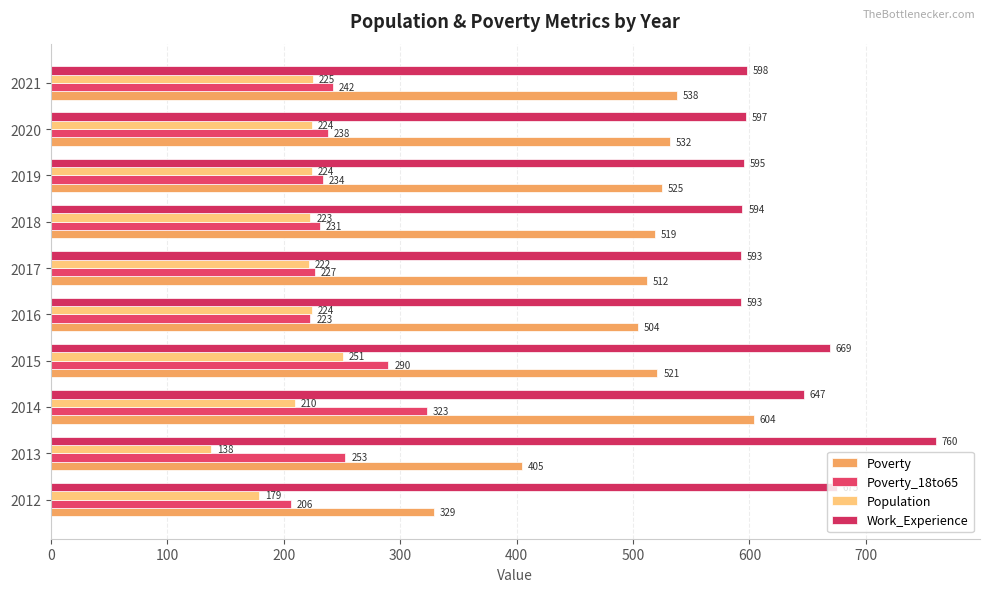

How many data points does each series have?

10